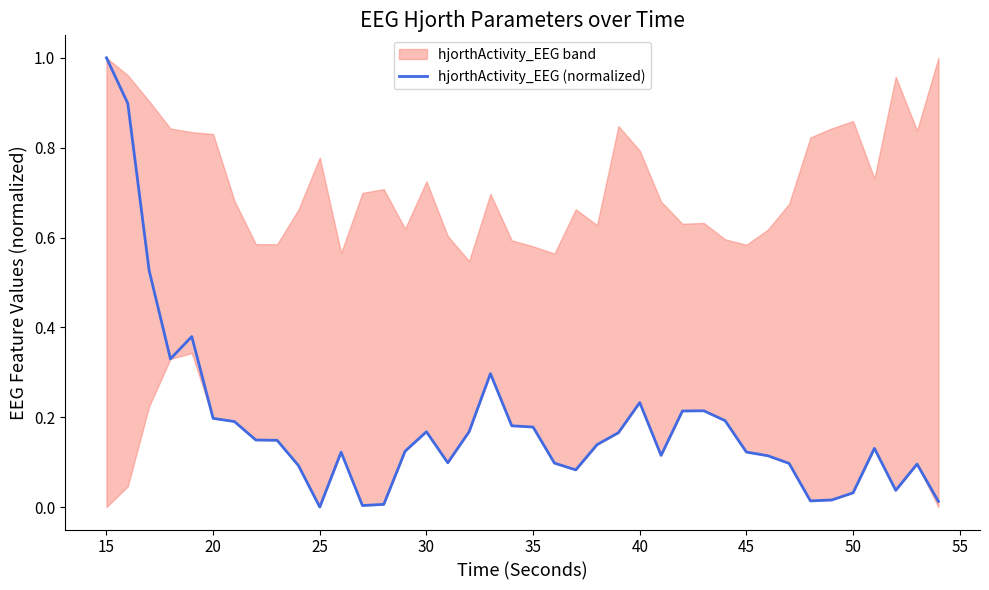

Reading right to left, what are all the values shown in this chart?

0.0	0.1	0.0	0.1	0.0	0.0	0.0	0.1	0.1	0.1	0.2	0.2	0.2	0.1	0.2	0.2	0.1	0.1	0.1	0.2	0.2	0.3	0.2	0.1	0.2	0.1	0.0	0.0	0.1	0.0	0.1	0.1	0.1	0.2	0.2	0.4	0.3	0.5	0.9	1.0